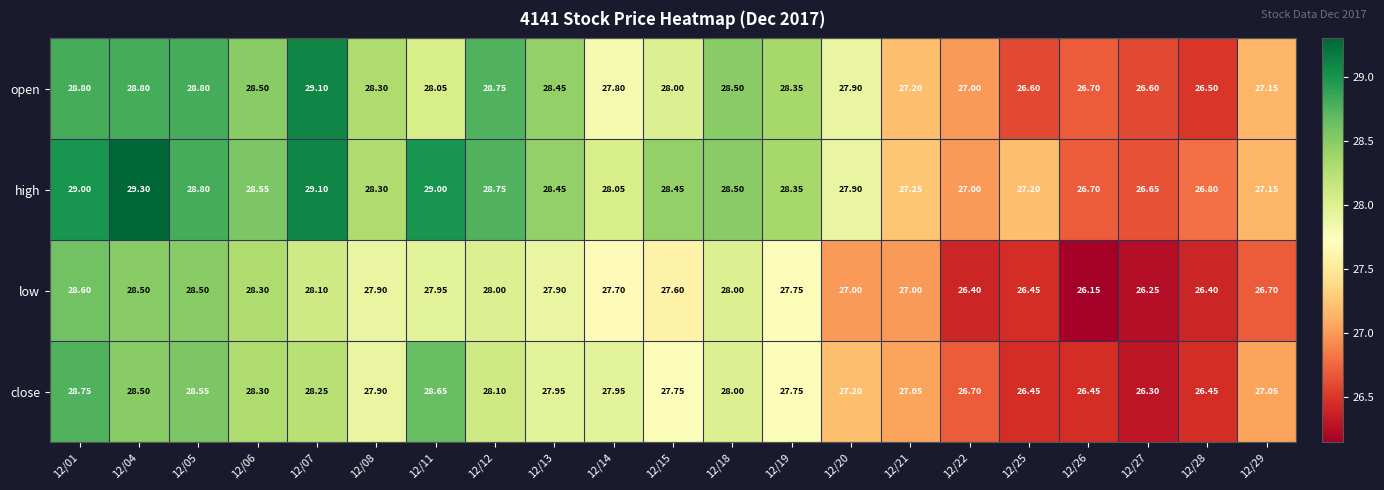

Rank the series by their average value, from lowest to highest.

low, close, open, high